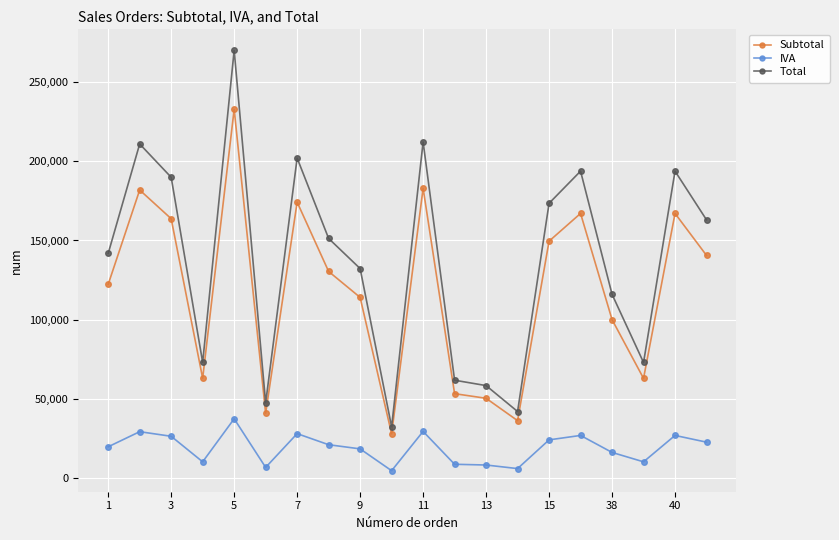

What is the difference between the maximum and minimum values in the IVA series?

32834.3